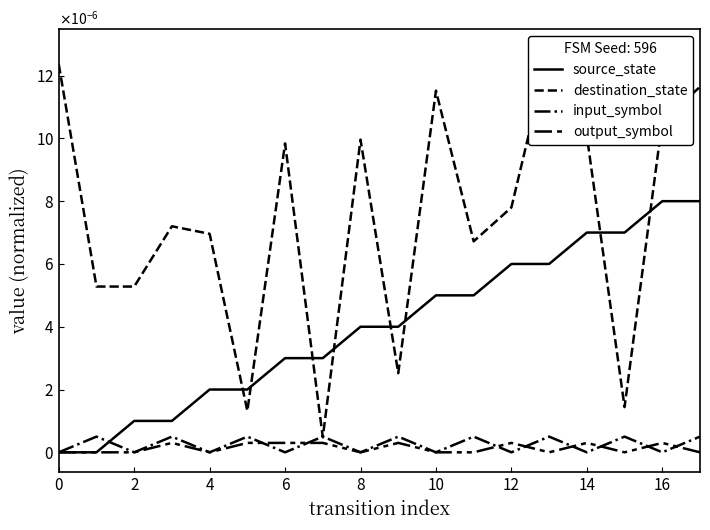

In output_symbol, how many points are lower than both neighbors (excluding endpoints)?

4